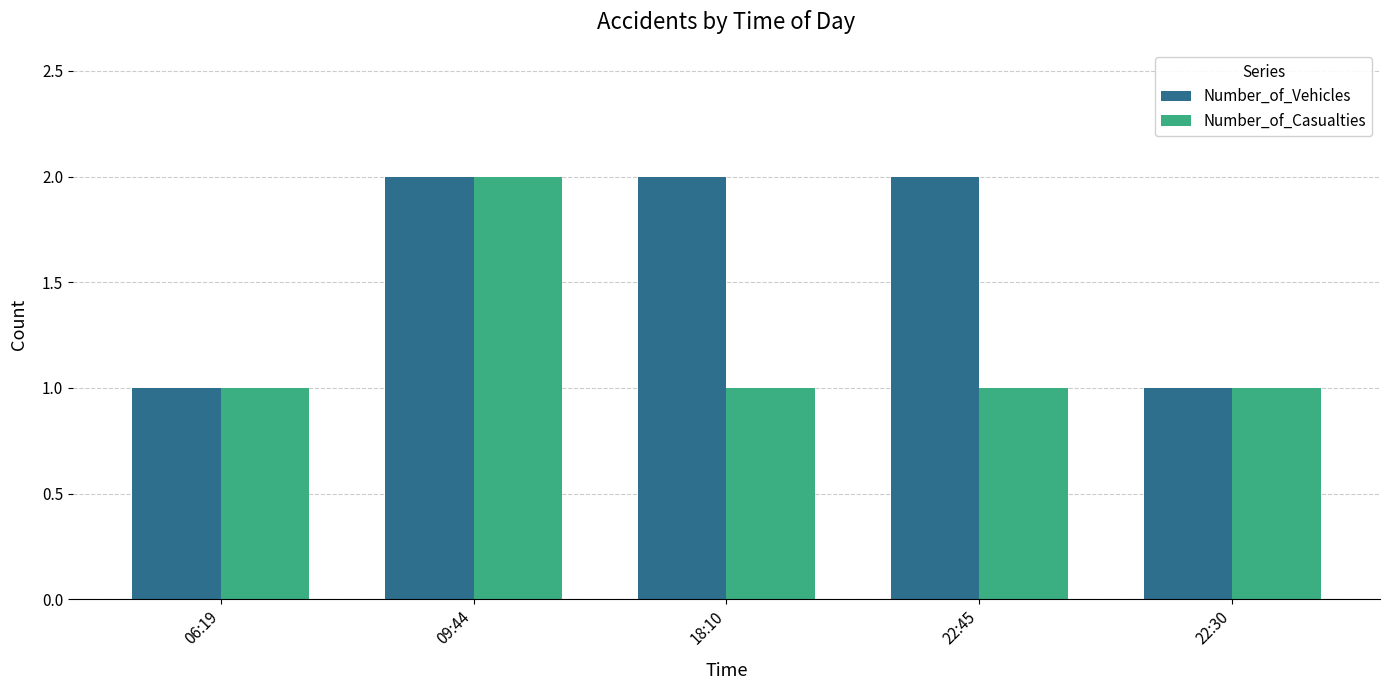

The Number_of_Vehicles series shows 1 at 22:30. True or false?

True